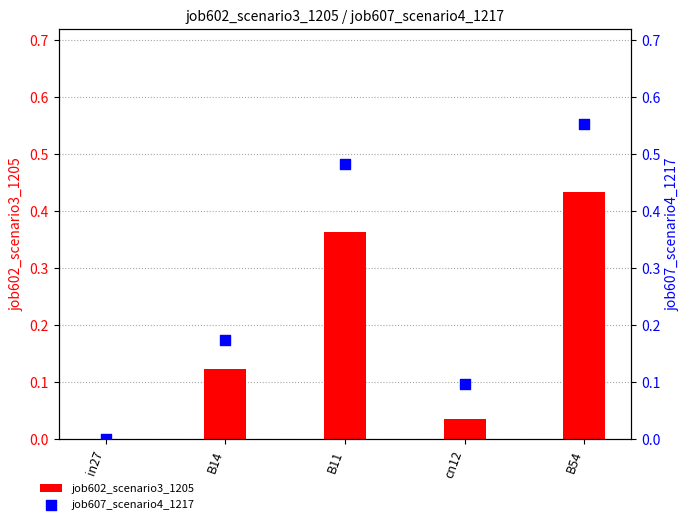

Which series has the widest spread of Y values?

job607_scenario4_1217